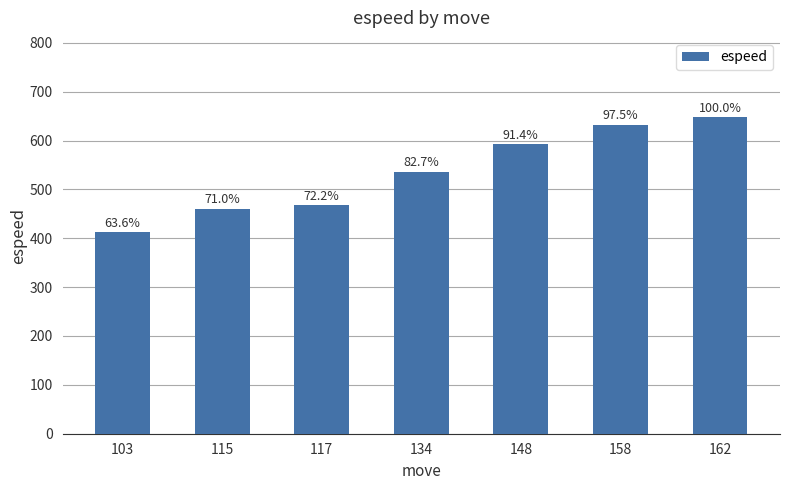

How many bars are there in total?

7